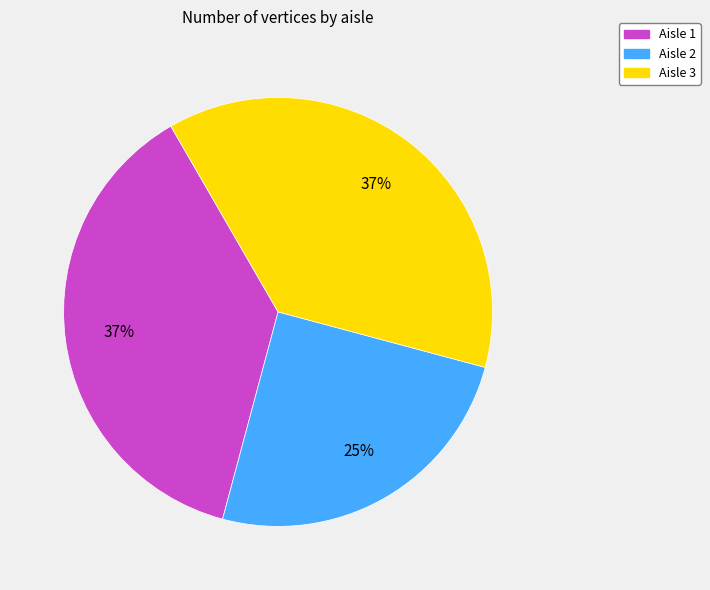

To the nearest percent, what is the average slice percentage?

33%